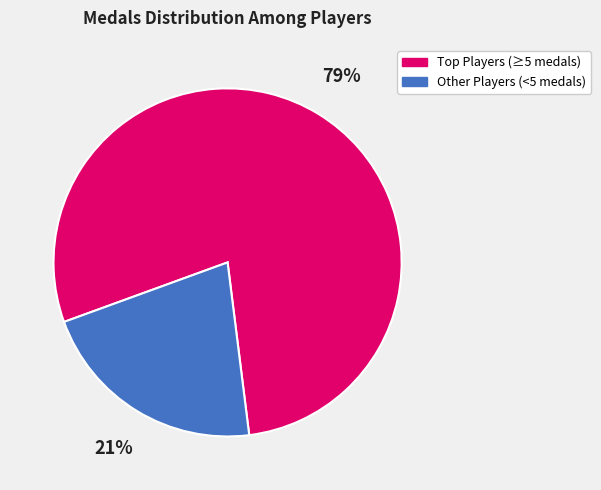

True or false: Other Players (<5 medals) accounts for 21% of the total.

True